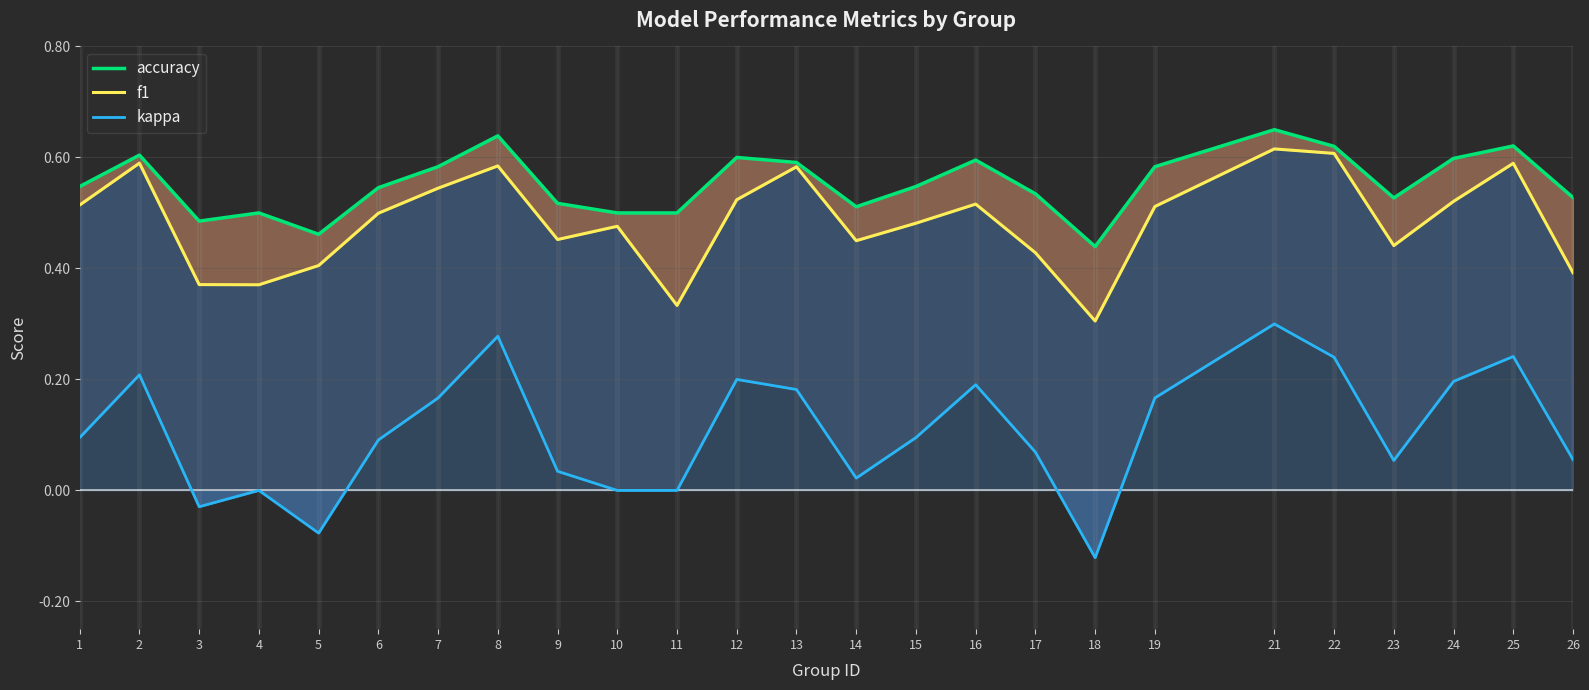

What is the total value across all series at 26?

1.0